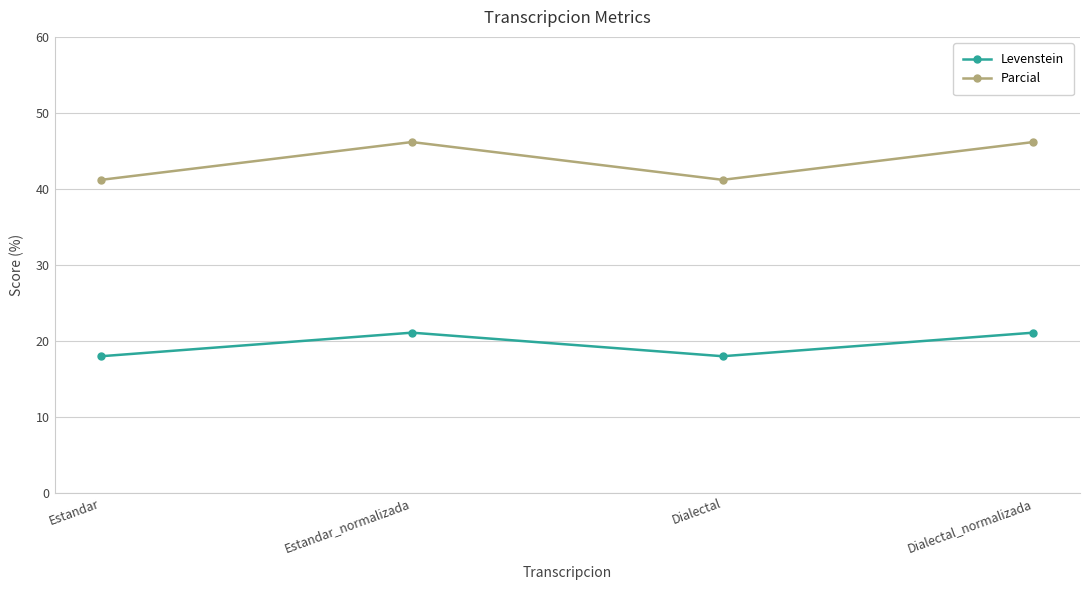

The Levenstein series shows 26.4 at Dialectal. True or false?

False